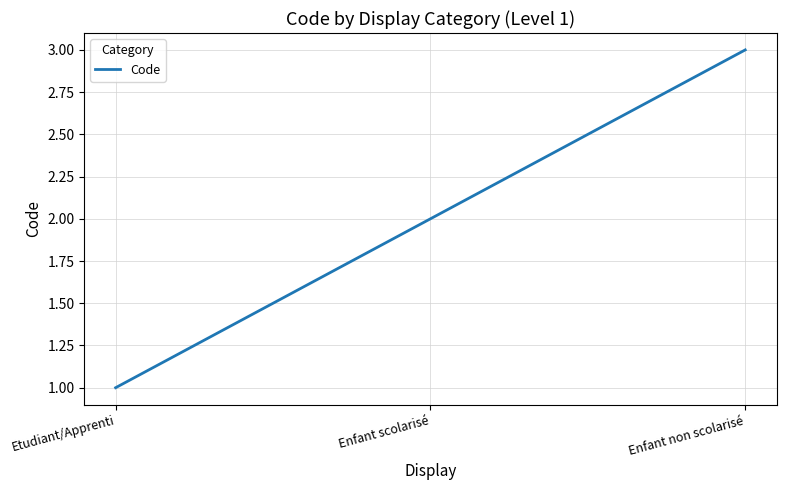

Reading left to right, what are all the values shown in this chart?

1	2	3